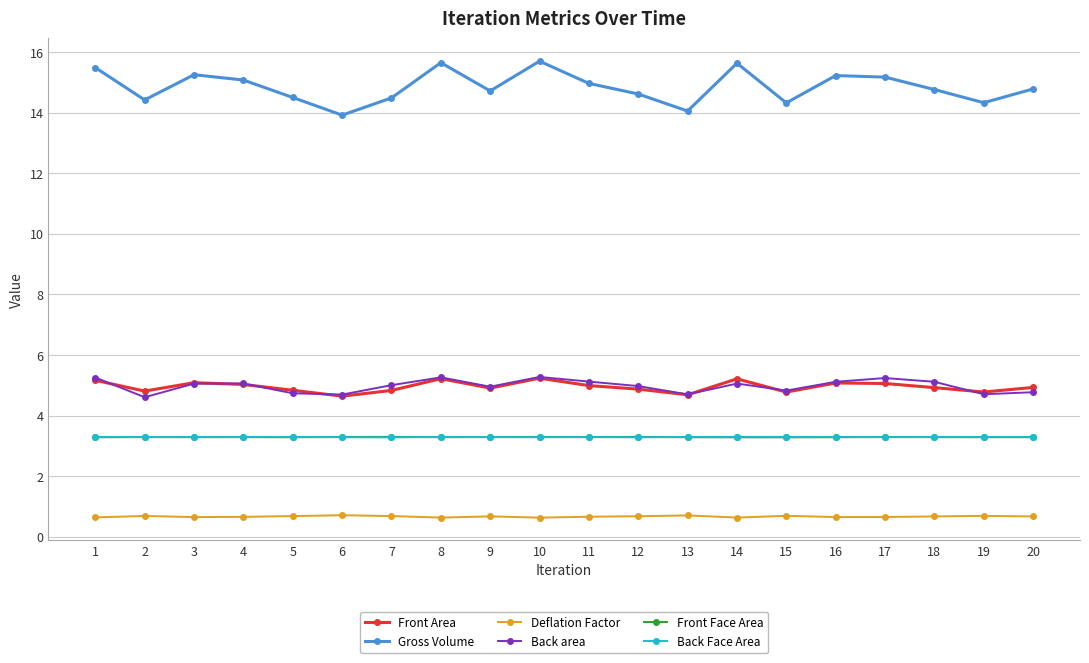

How many Back Face Area values are between 3 and 4?

20